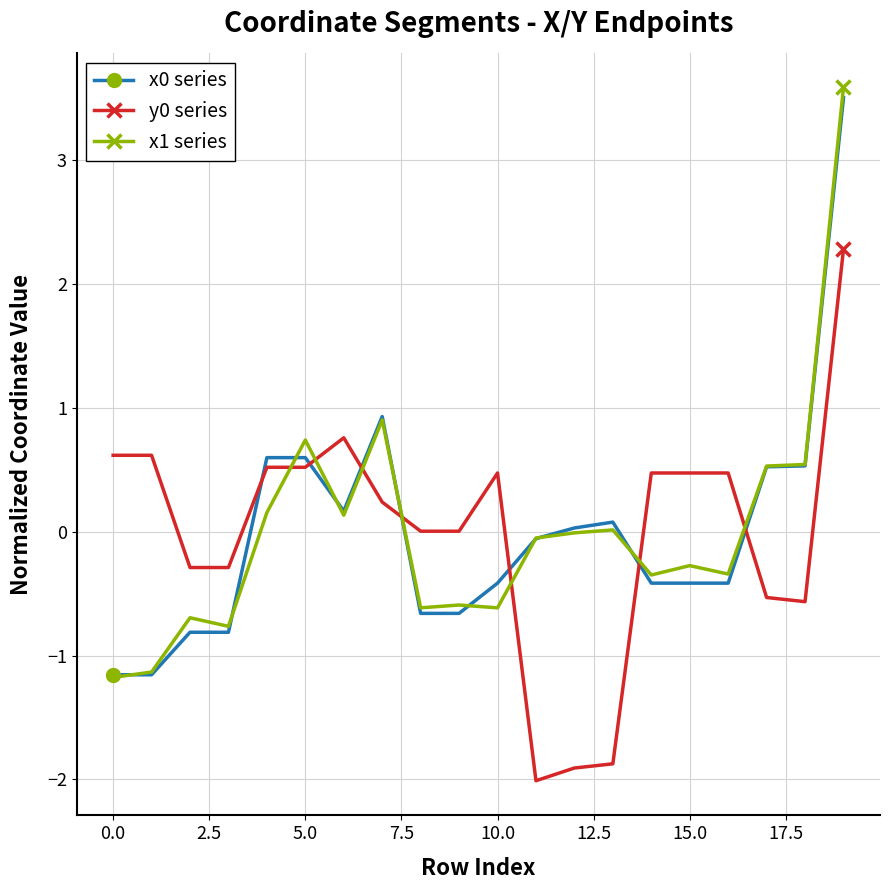

What is the value of the y0 series point at the 20th from the left?

2.3